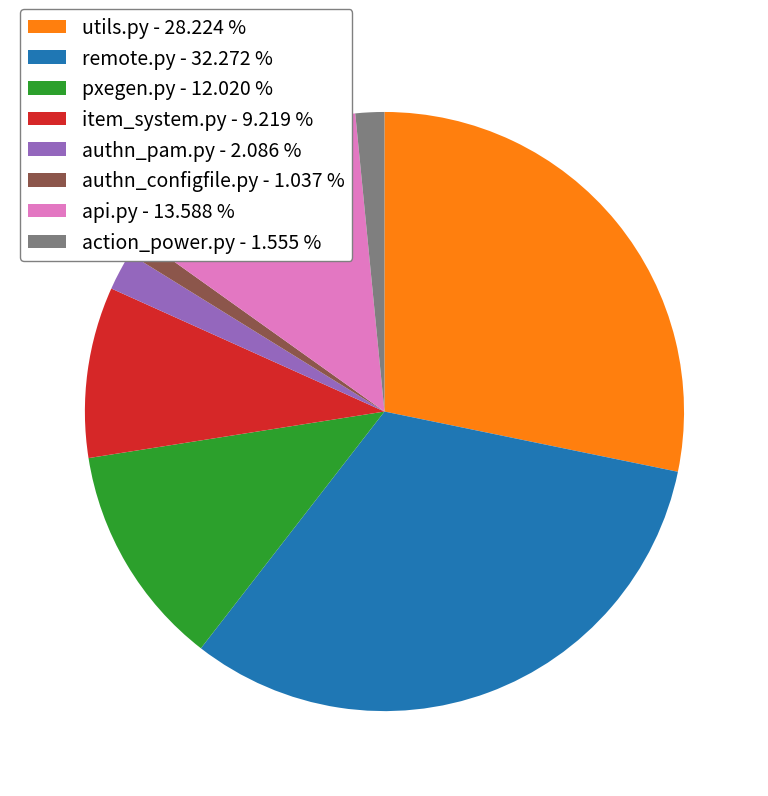

Which has a higher value, authn_configfile.py - 1.037 % or utils.py - 28.224 %?

utils.py - 28.224 %